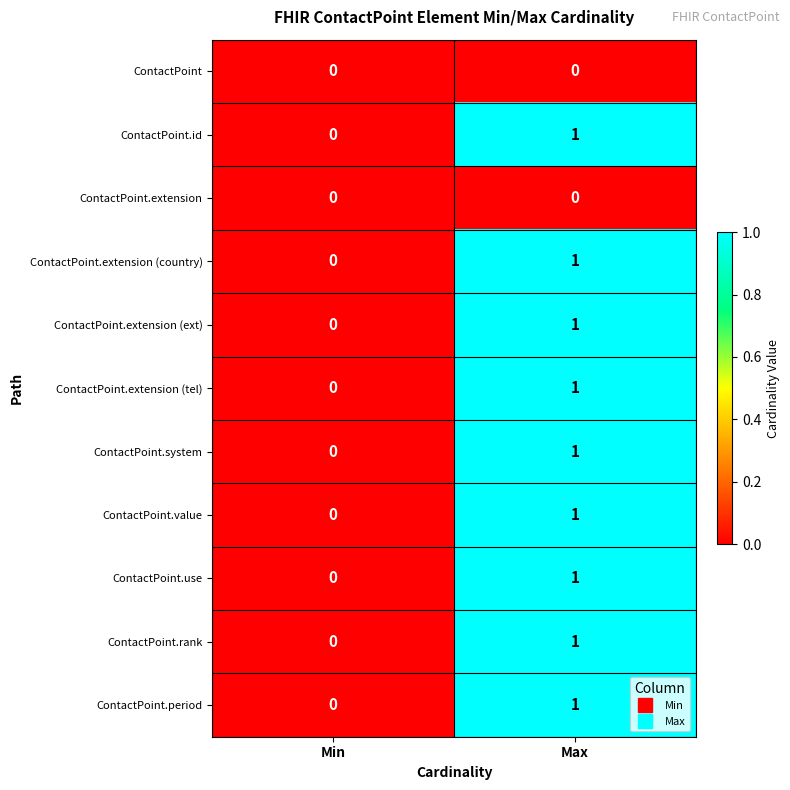

Is it true that ContactPoint.rank equals 0 at Min?

True